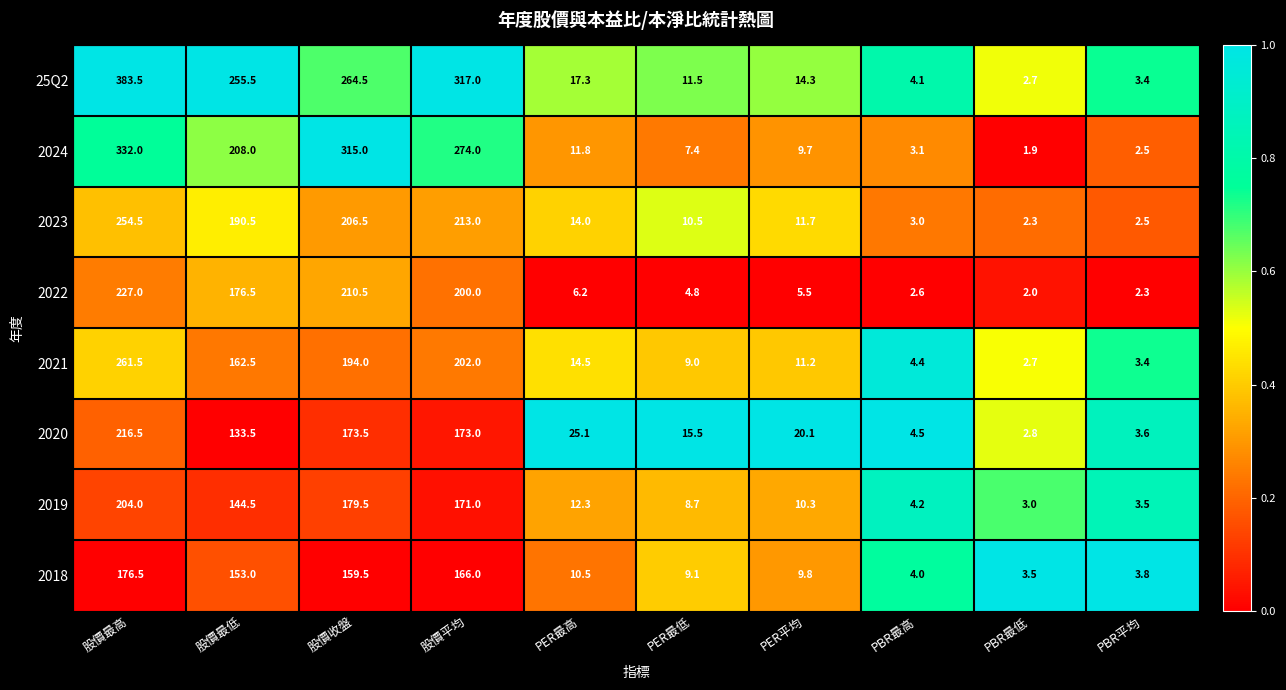

What is the difference between the highest and lowest values at PBR最低?

1.6